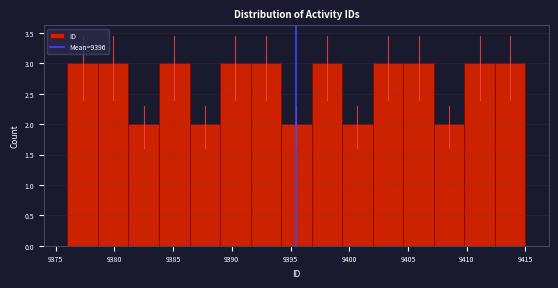

Reading left to right, list every bar in this chart as the range it spans on the x-axis followed by its height. Neither the bar edges nor the heights are printed on the chart, so give them approximately, as read against the axes.

9376.0 to 9378.6: 3
9378.6 to 9381.2: 3
9381.2 to 9383.8: 2
9383.8 to 9386.4: 3
9386.4 to 9389.0: 2
9389.0 to 9391.6: 3
9391.6 to 9394.2: 3
9394.2 to 9396.8: 2
9396.8 to 9399.4: 3
9399.4 to 9402.0: 2
9402.0 to 9404.6: 3
9404.6 to 9407.2: 3
9407.2 to 9409.8: 2
9409.8 to 9412.4: 3
9412.4 to 9415.0: 3